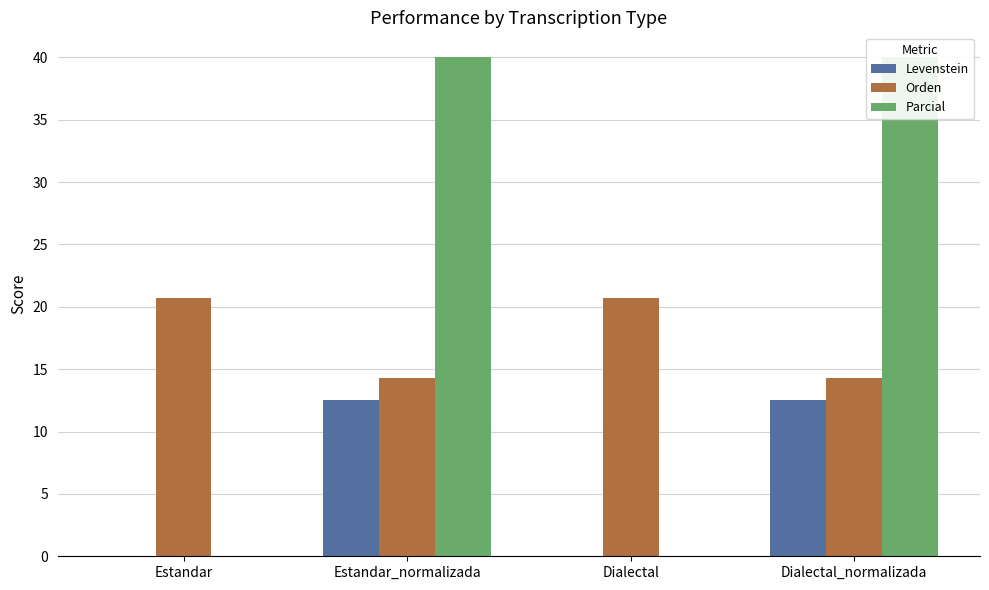

Is it true that Levenstein equals 0.0 at Estandar?

True